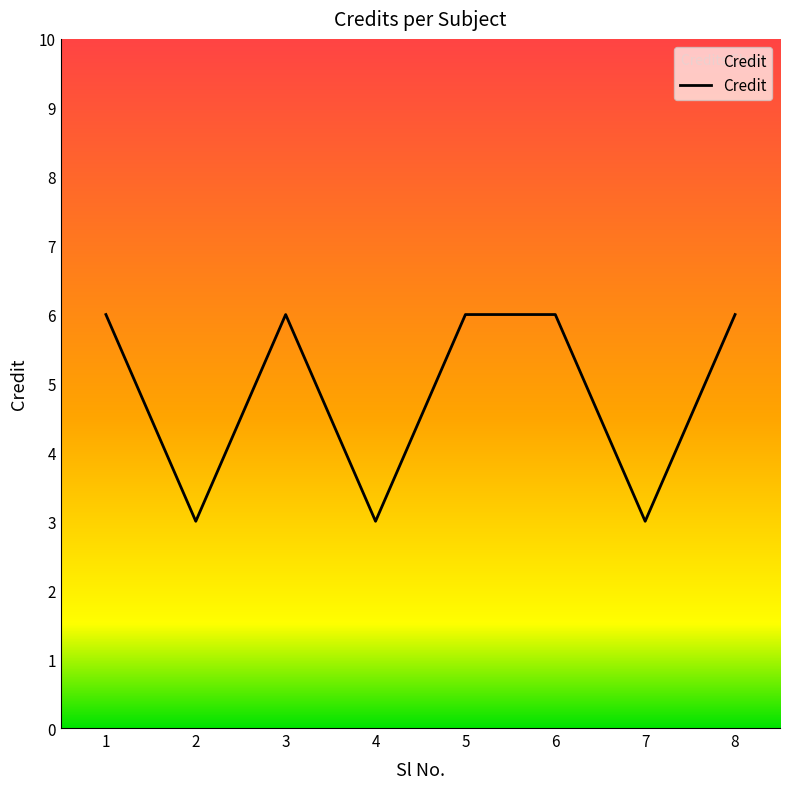

Count the number of data series in this chart.

1